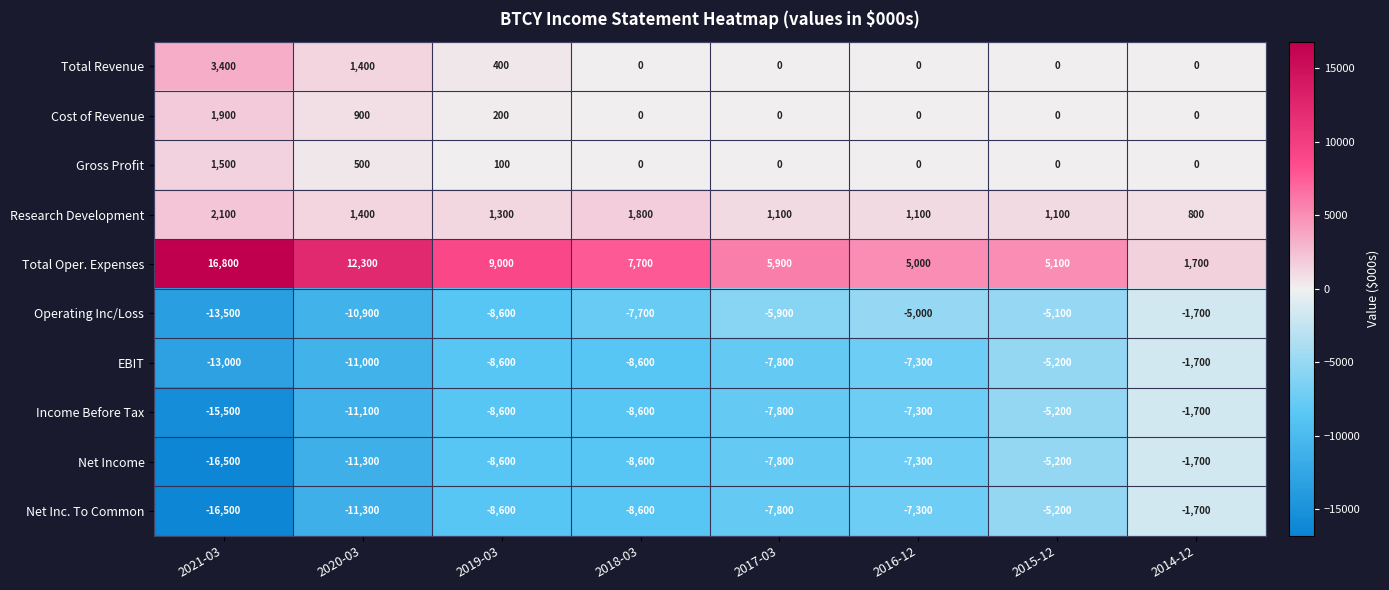

At which category is the sum across all series the highest?

2014-12